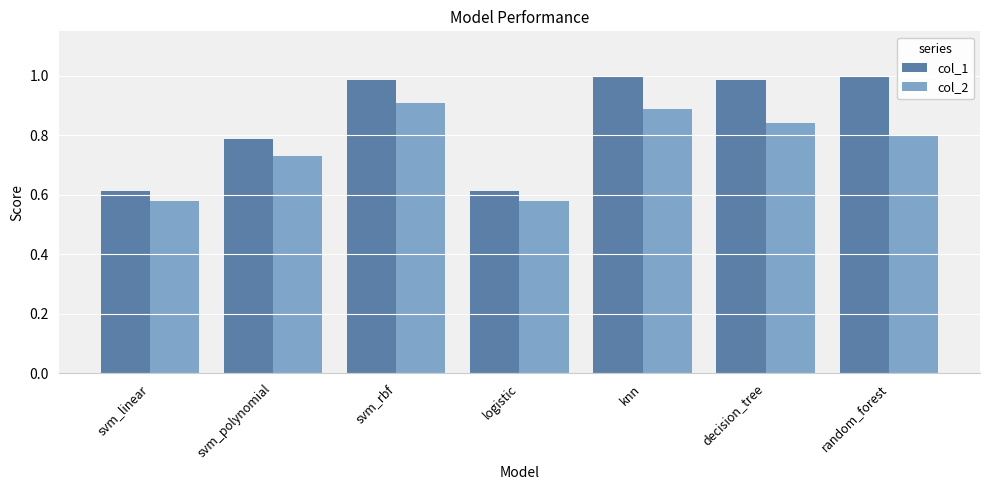

What are all the series names shown in the legend?

col_1, col_2